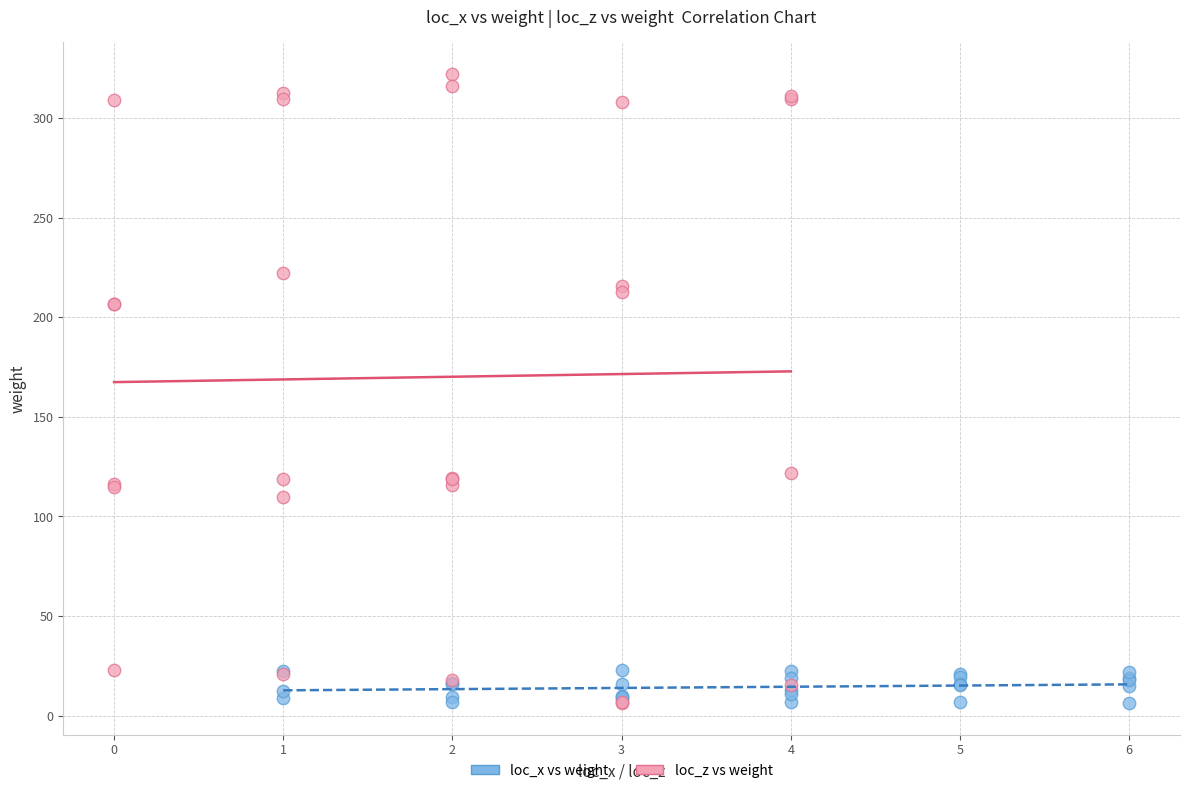

What are all the series names shown in the legend?

loc_x vs weight, loc_z vs weight